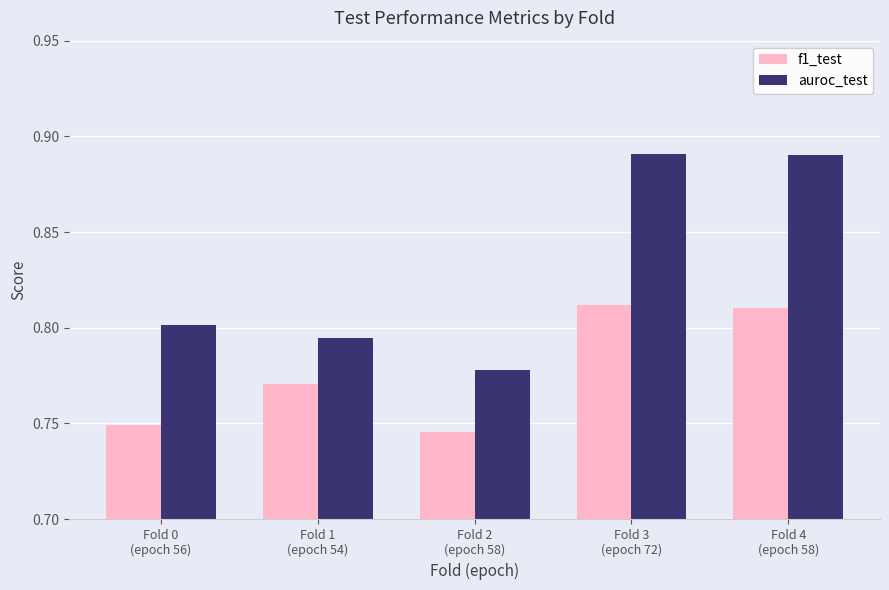

Which series has the widest spread of values?

auroc_test